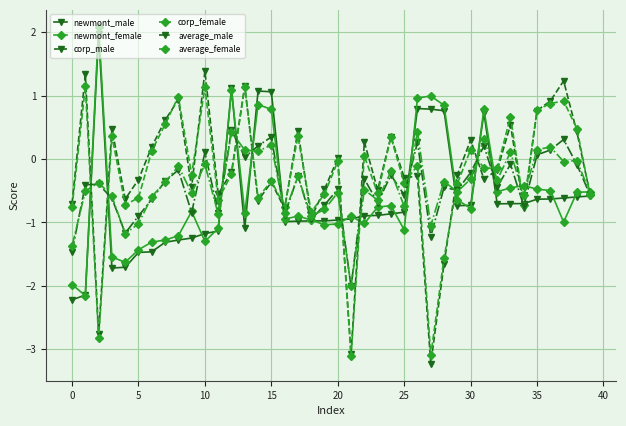

What is the lowest value of the average_female series?

-2.0